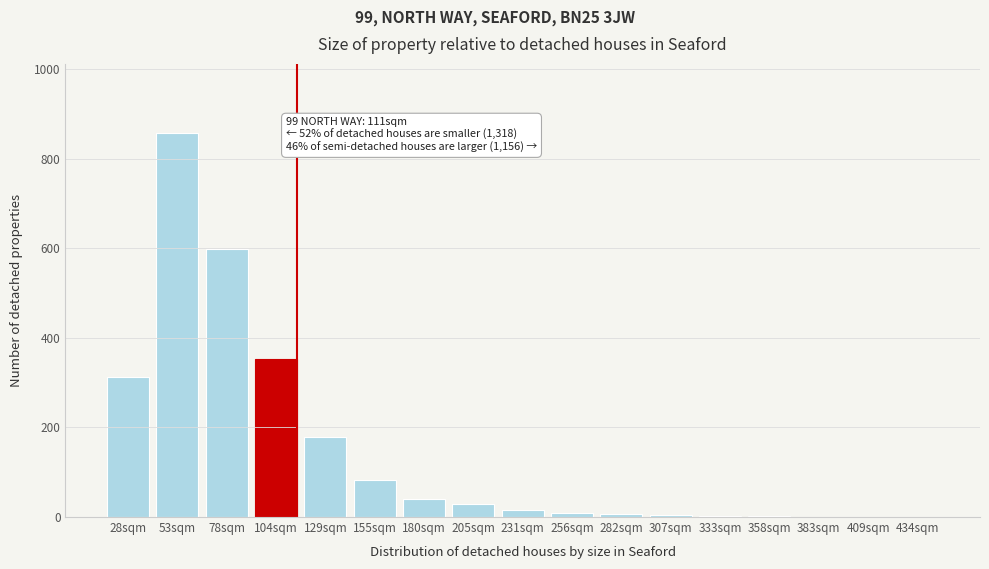

What is the greatest value displayed?

857